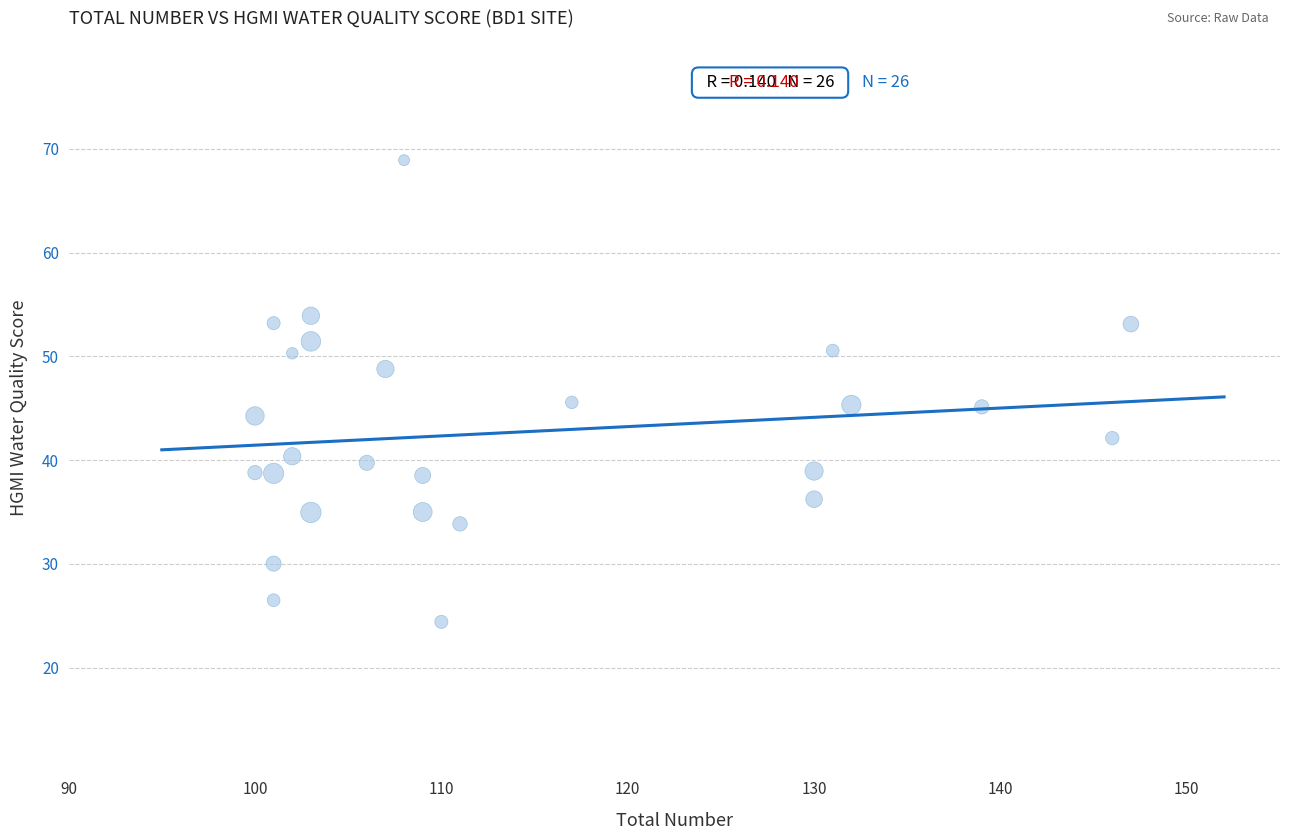

What is the range of X values (max minus min)?

47.0